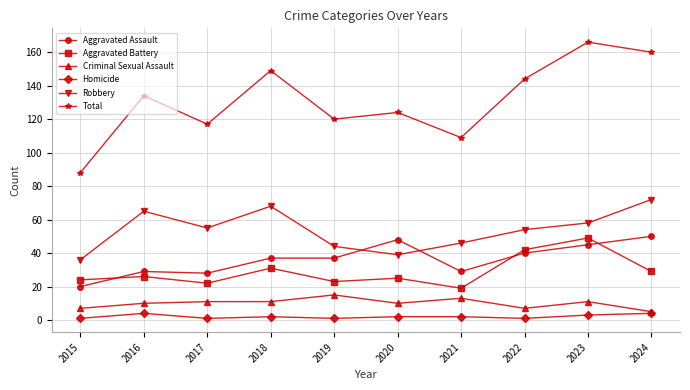

What is the smallest value displayed?

1